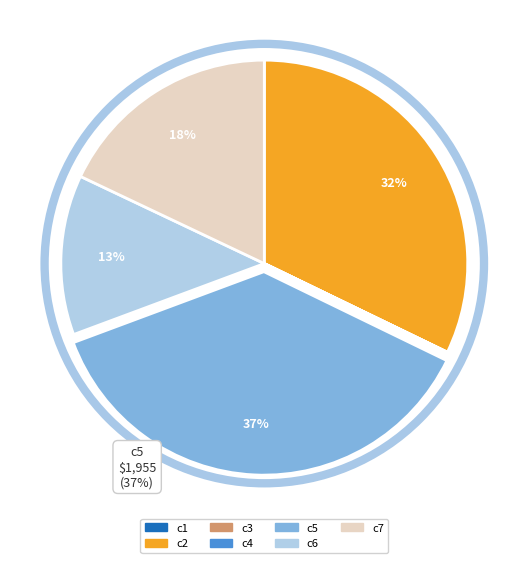

Is the sum of c7 and c6 greater than half?

No